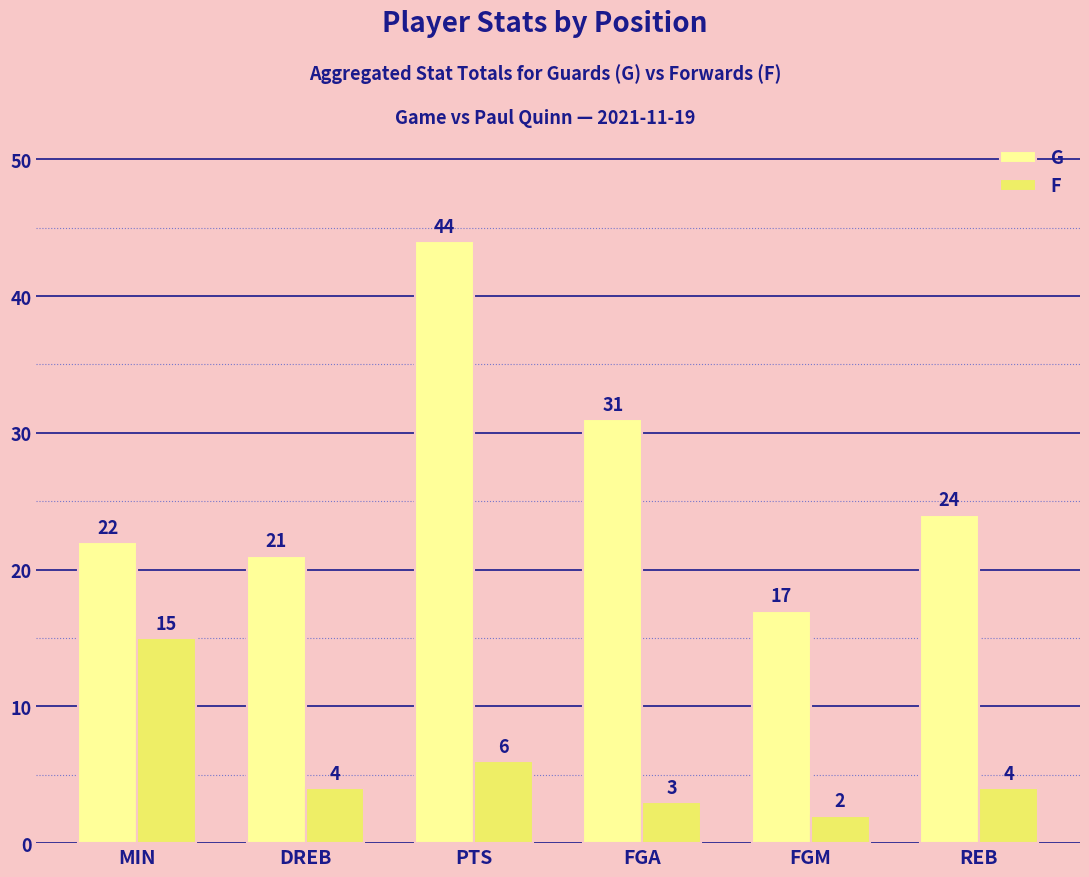

Reading right to left, transcribe all the data shown in this chart.

G: REB=24	FGM=17	FGA=31	PTS=44	DREB=21	MIN=22
F: REB=4	FGM=2	FGA=3	PTS=6	DREB=4	MIN=15